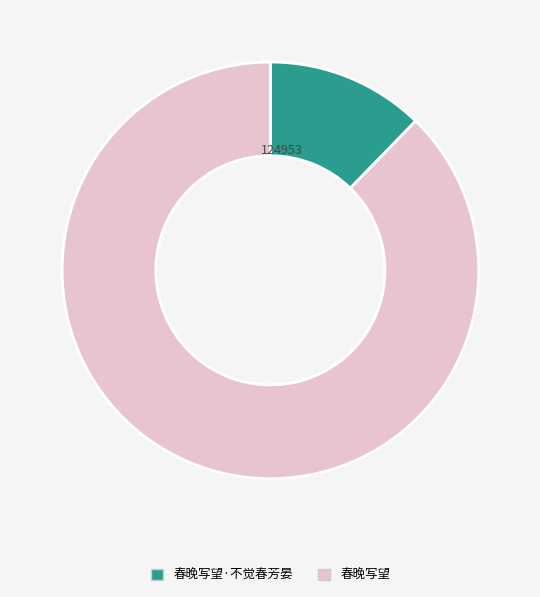

Rank the categories by value from highest to lowest.

春晚写望, 春晚写望·不觉春芳晏